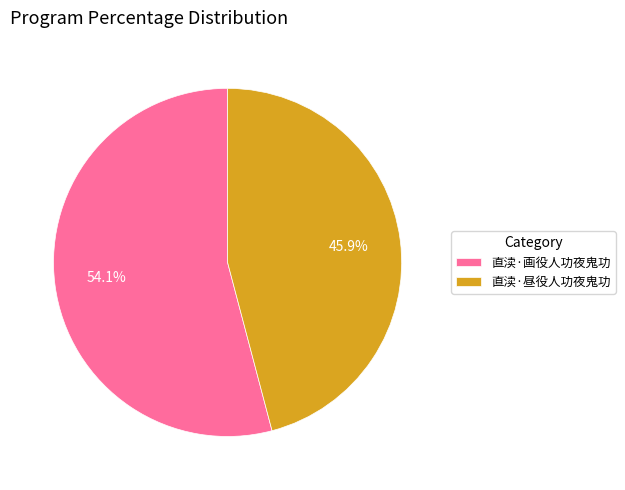

Rank the categories by value from highest to lowest.

直渎·画役人功夜鬼功, 直渎·昼役人功夜鬼功